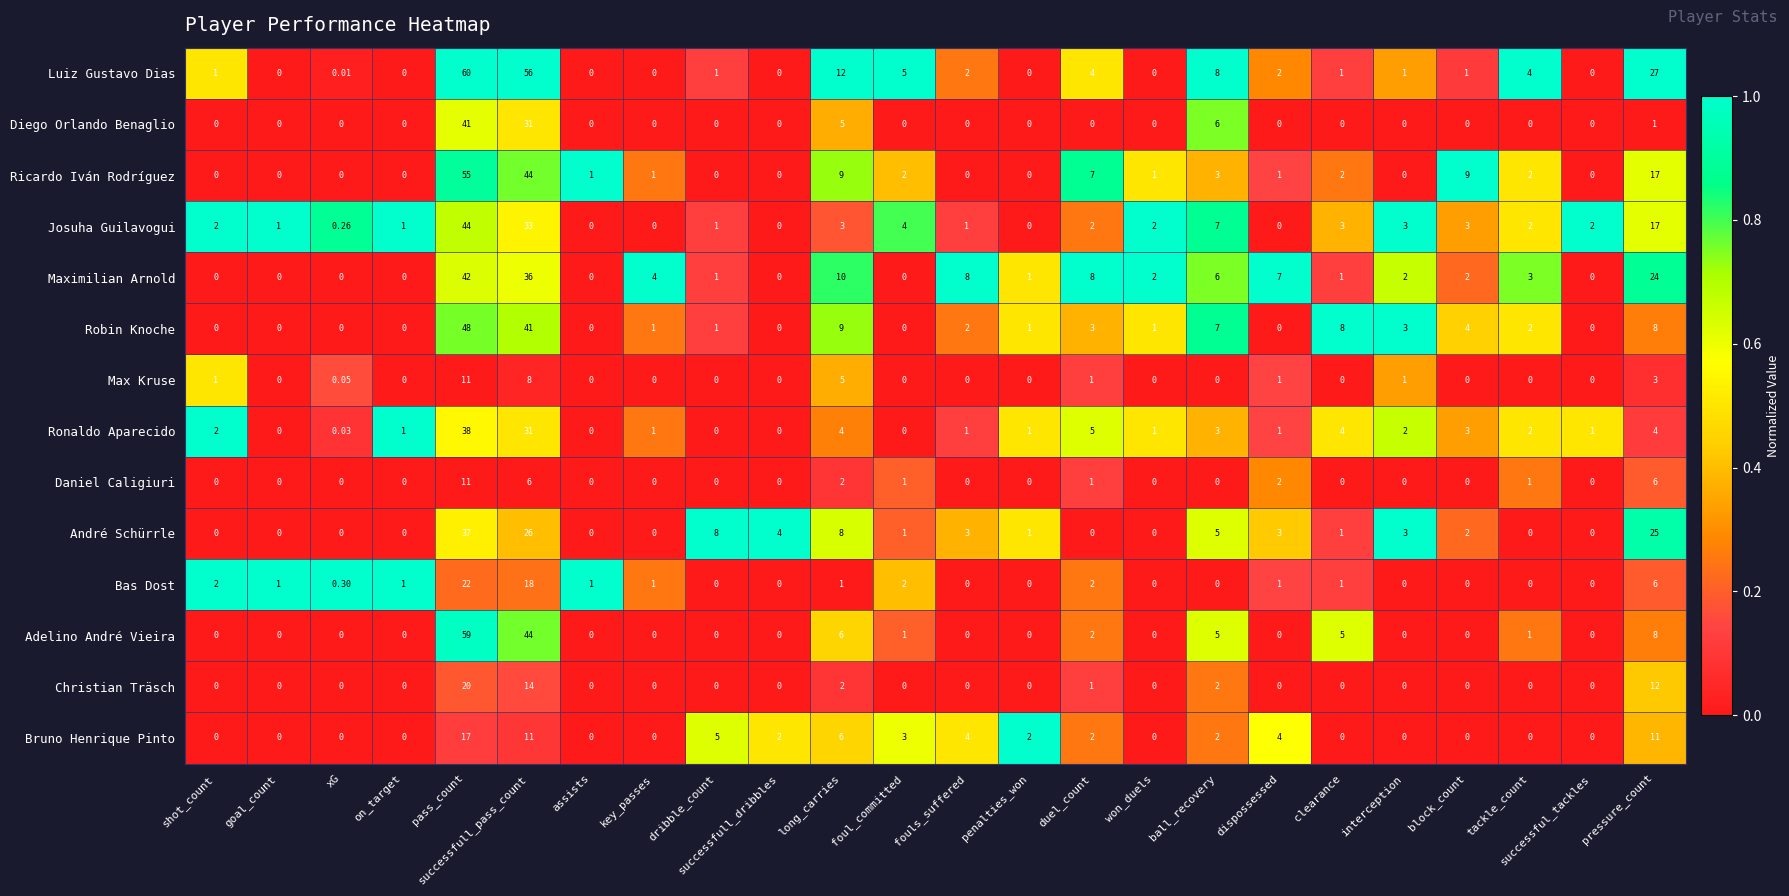

At how many categories does at least one series exceed 0?

24